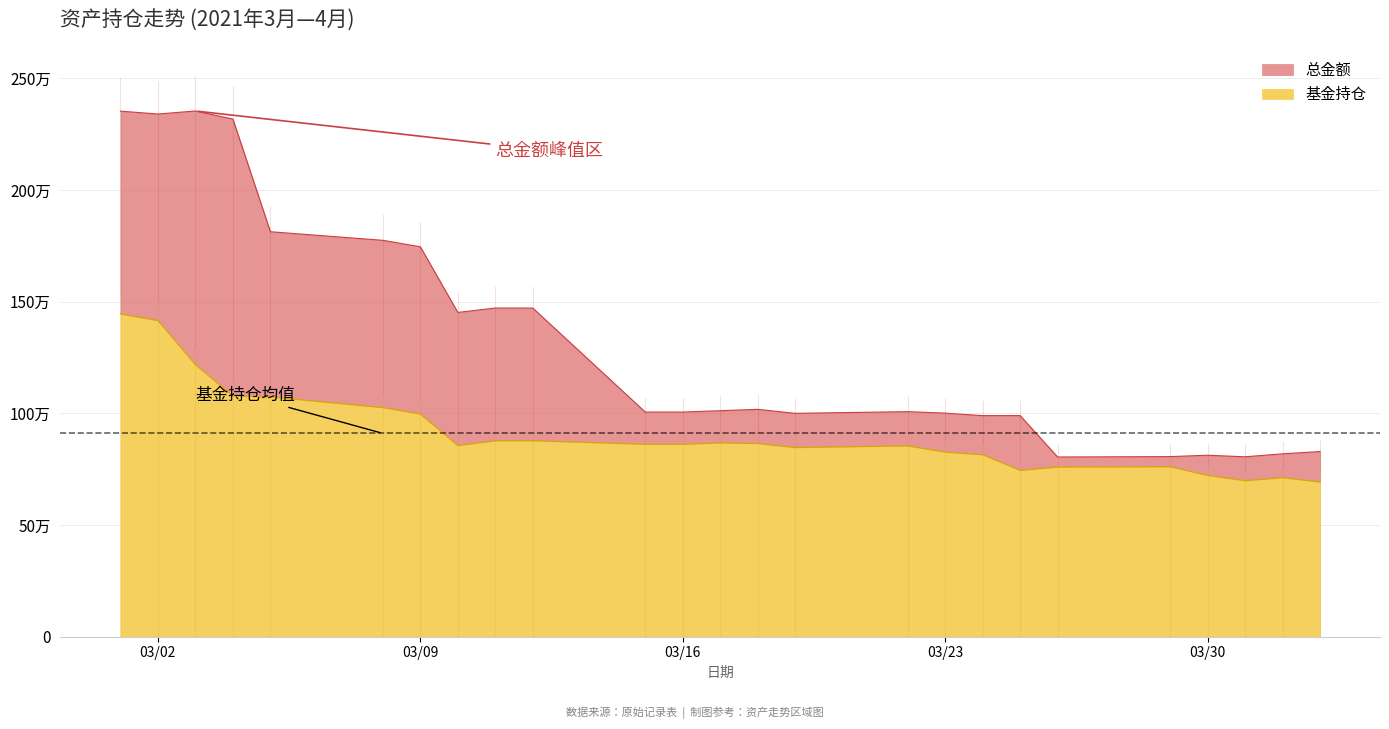

Between 2021-03-15 and 2021-03-18, which is larger?

2021-03-18